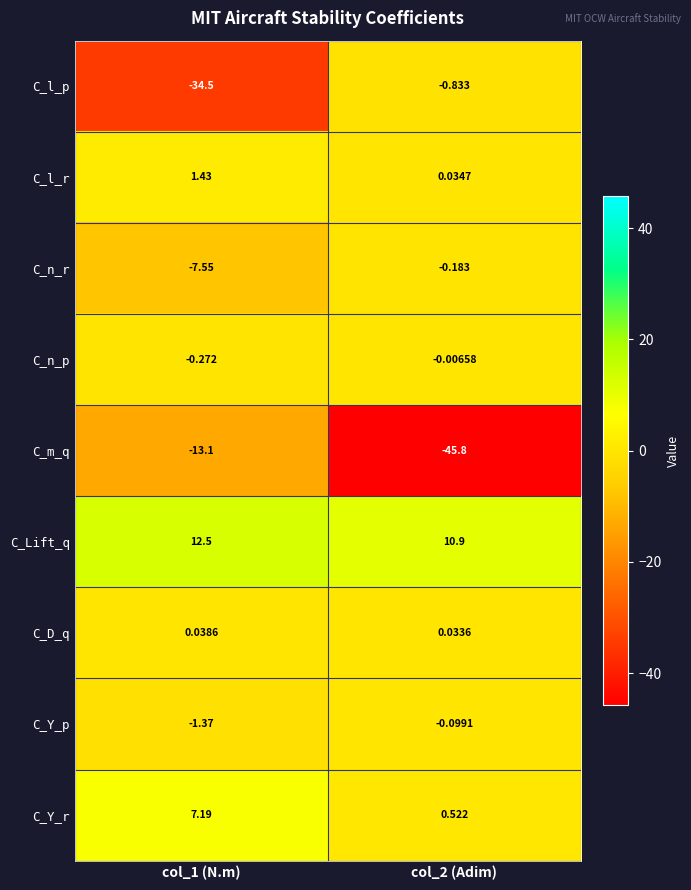

How many series are shown in this chart?

9